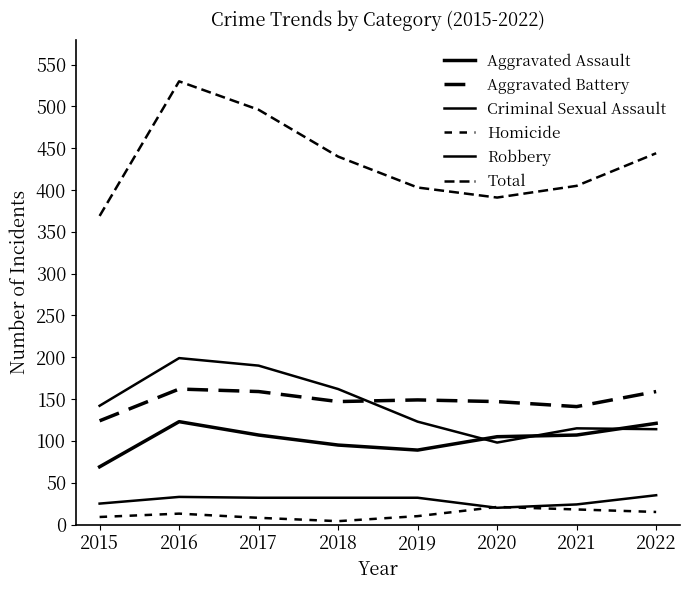

Rank the series at 2016 from lowest to highest value.

Homicide, Criminal Sexual Assault, Aggravated Assault, Aggravated Battery, Robbery, Total